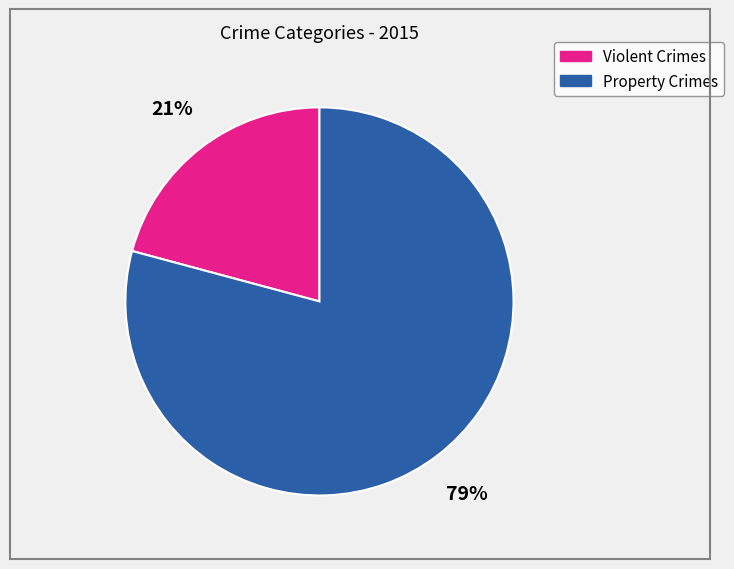

The Property Crimes slice represents 73% of the pie. True or false?

False